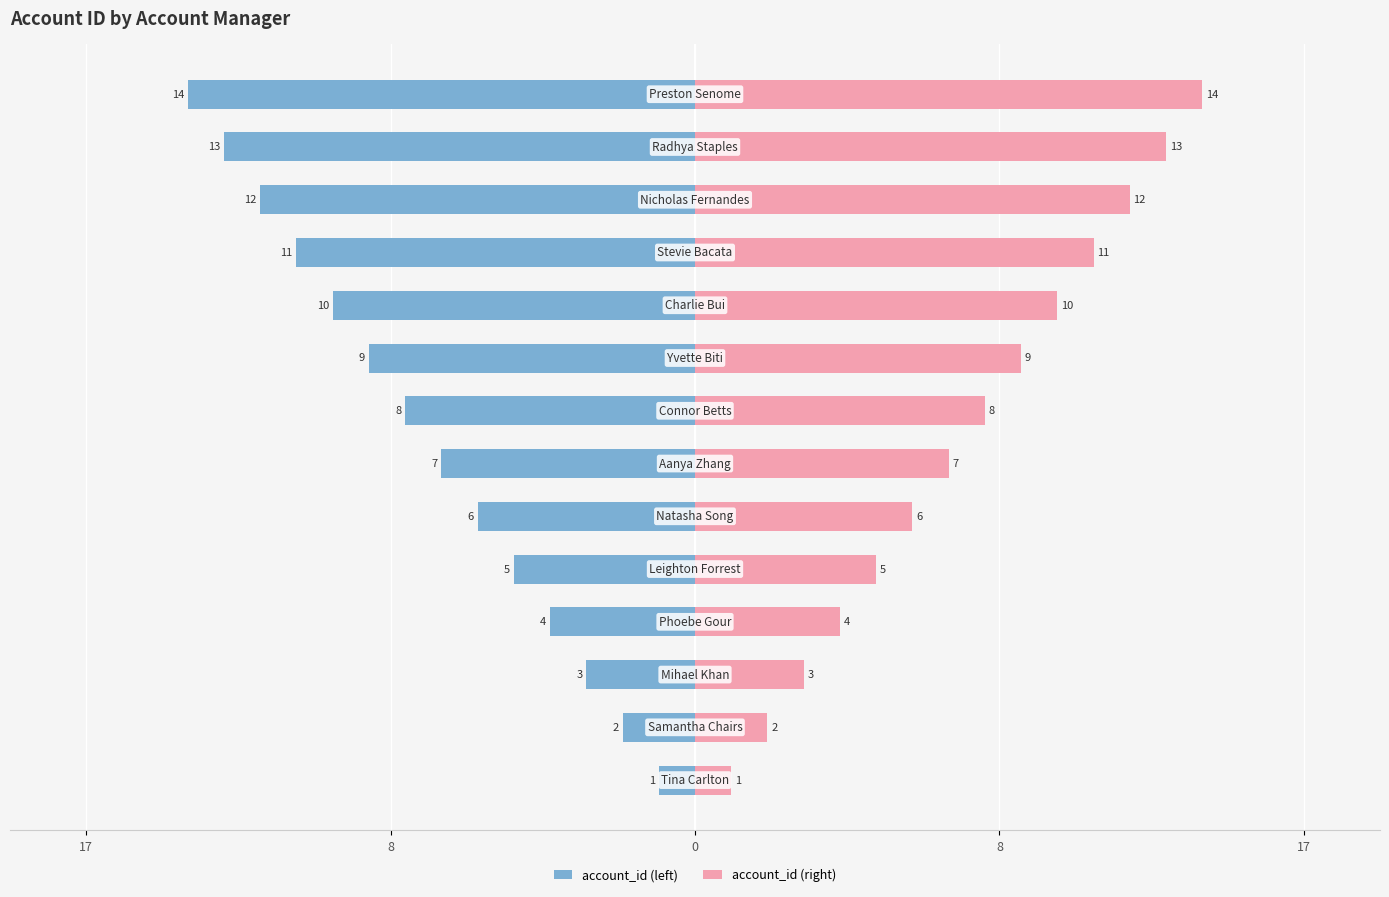

What is the difference between the maximum and second lowest values in the account_id (left) series?

12